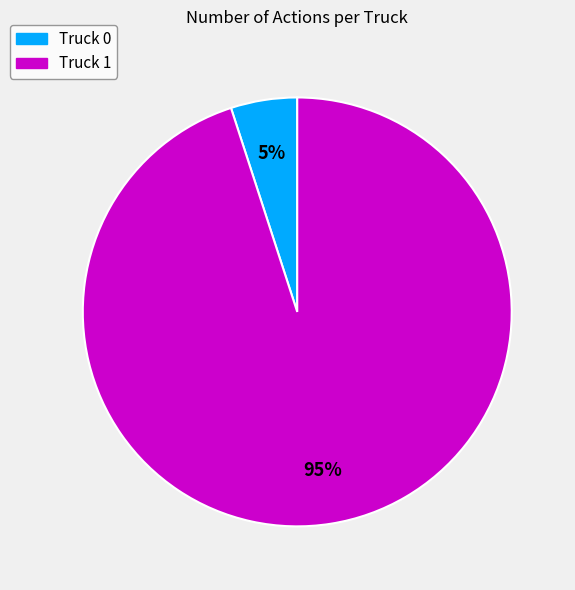

How many slices are in this pie chart?

2